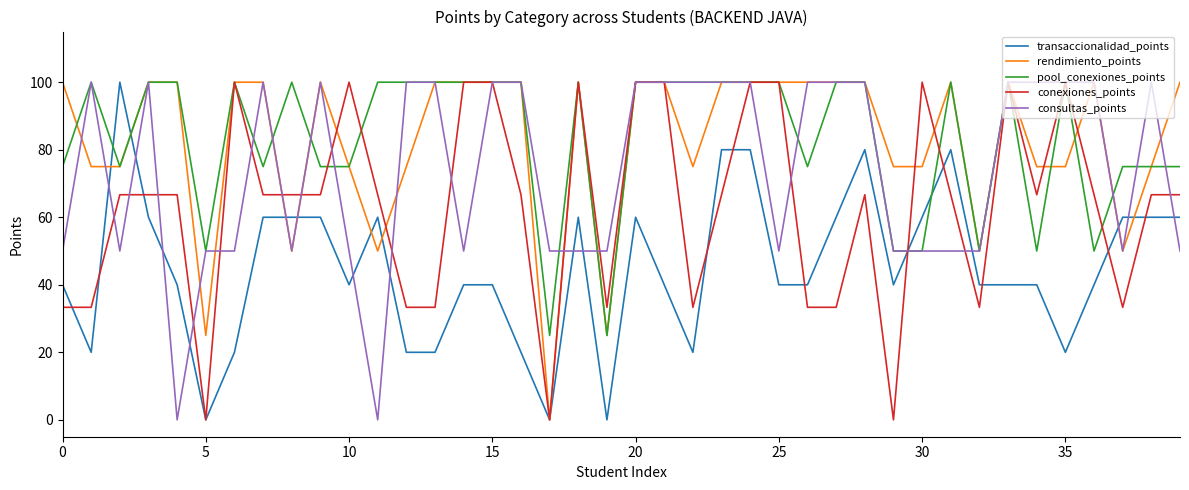

What is the highest value of the conexiones_points series?

100.0